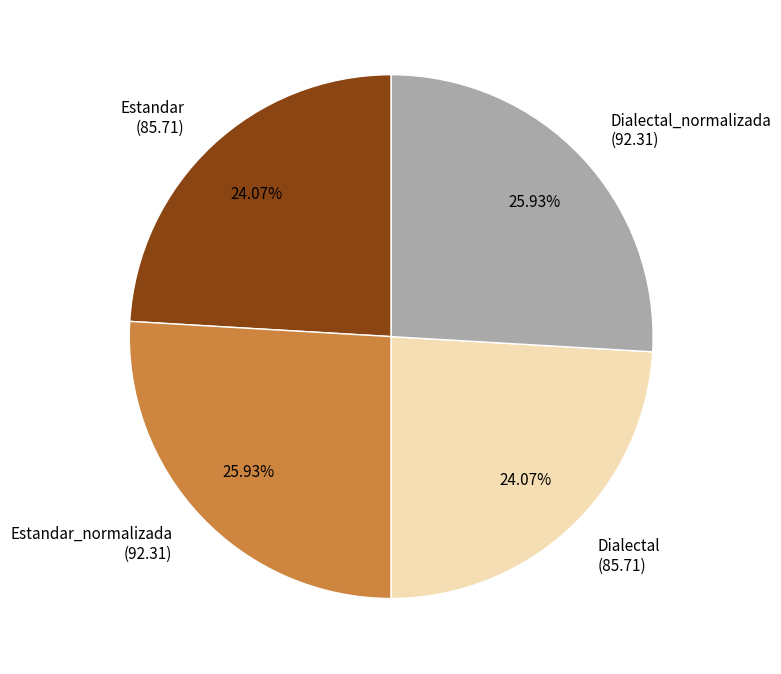

To the nearest percent, what is the difference between the Estandar_normalizada and Dialectal slice percentages?

2%